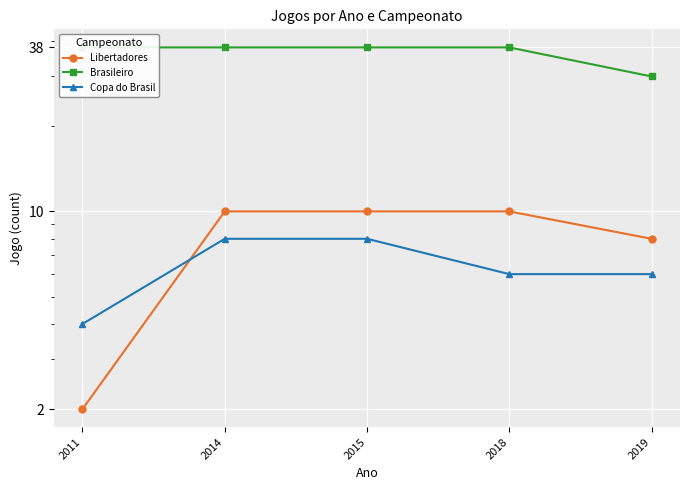

True or false: Libertadores has more than 1 interior local peaks.

False